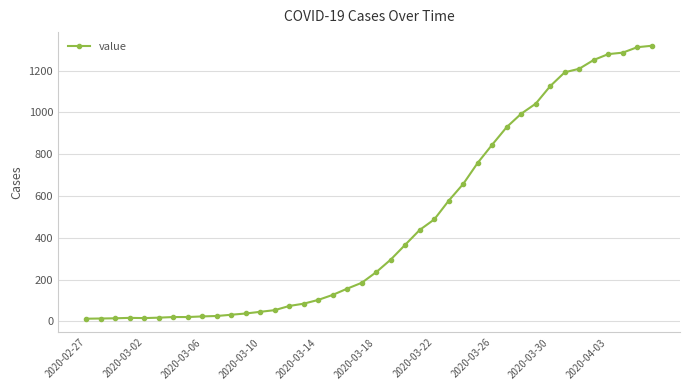

How many values are below 236?

20